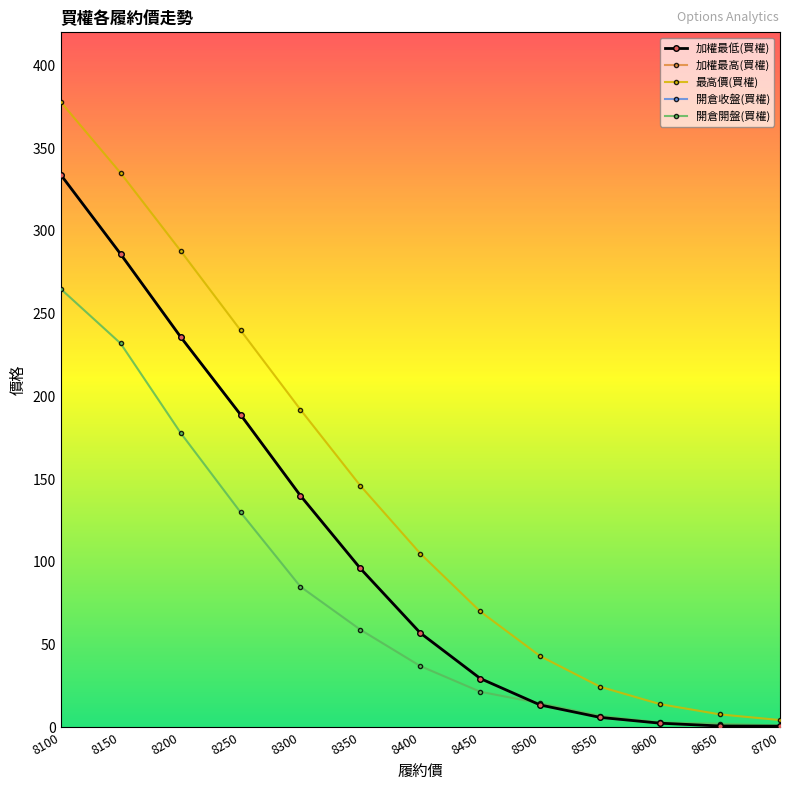

Does the chart have visible grid lines?

No